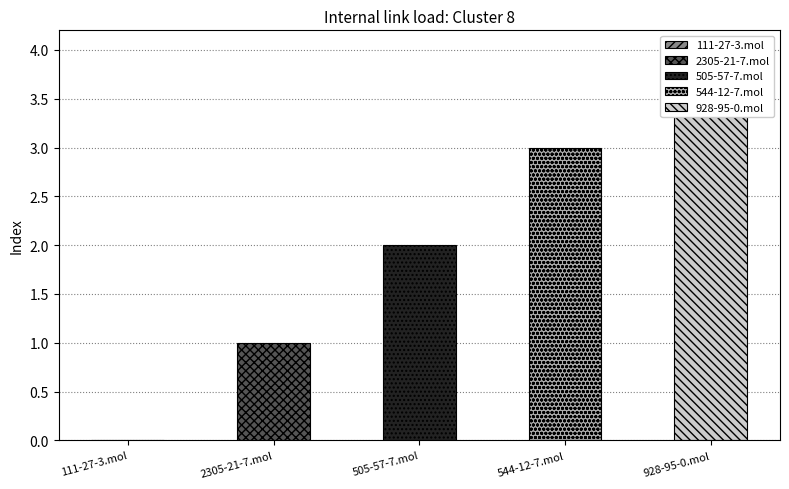

What is the approximate value at 505-57-7.mol?

2